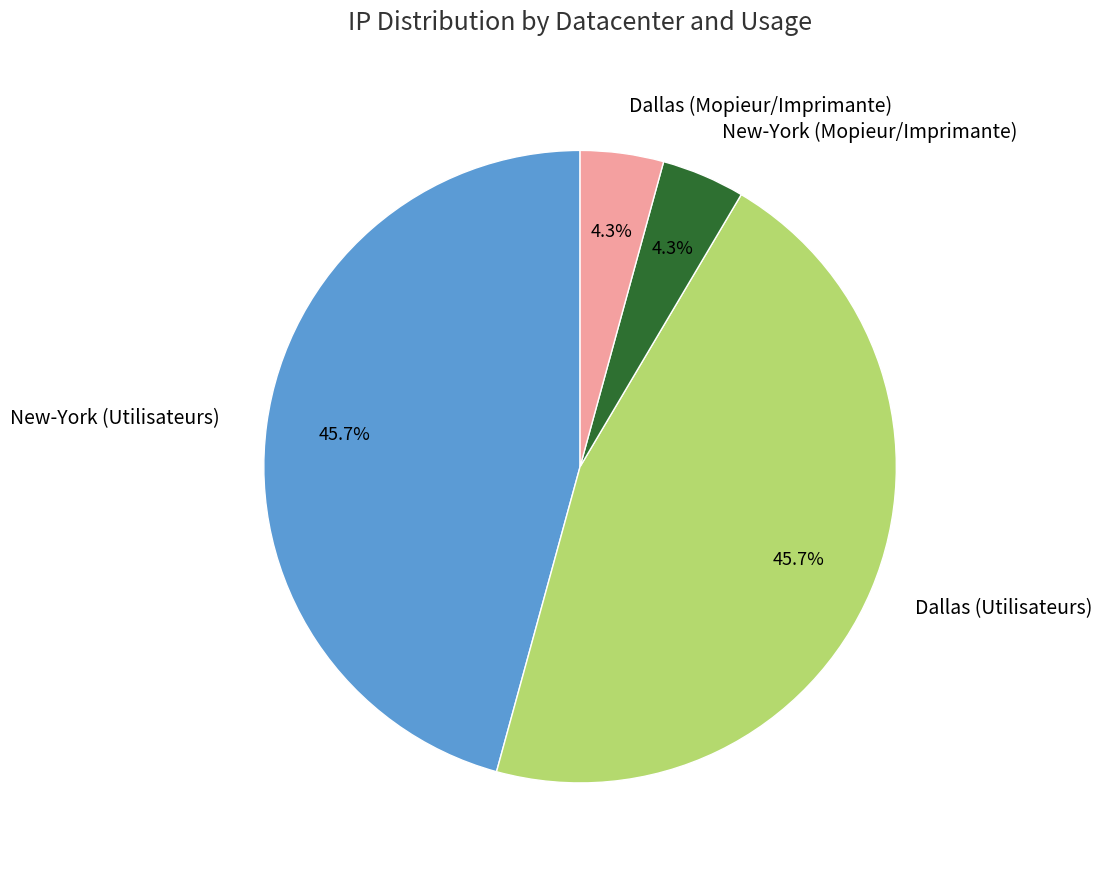

What percentage is NOT represented by Dallas (Utilisateurs)?

54.3%